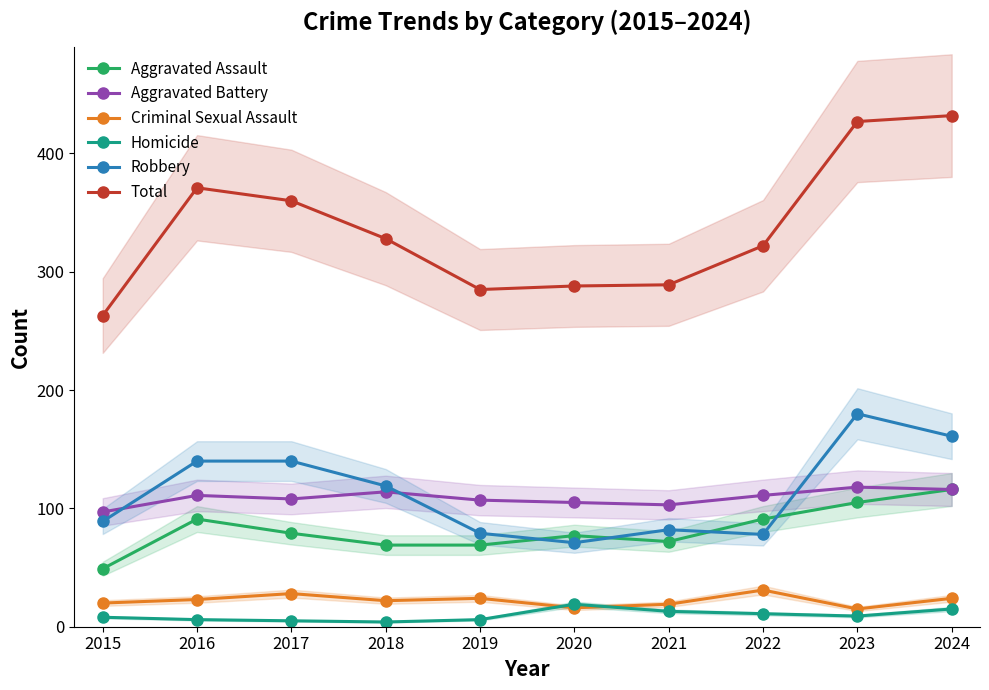

True or false: Criminal Sexual Assault has more than 1 points higher than both neighbors.

True